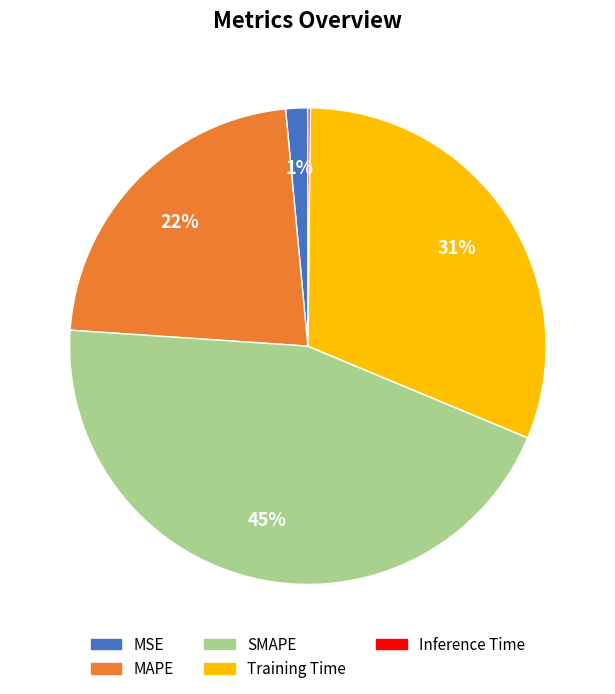

To the nearest percent, what is the difference between the largest and smallest slice percentages?

45%